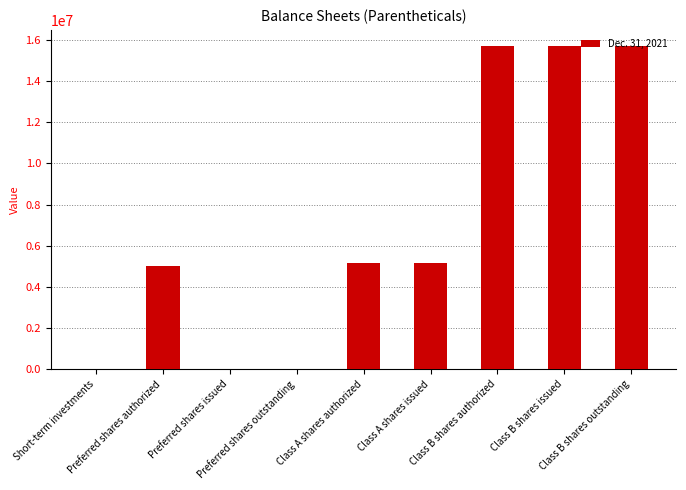

What is the greatest value displayed?

15705000